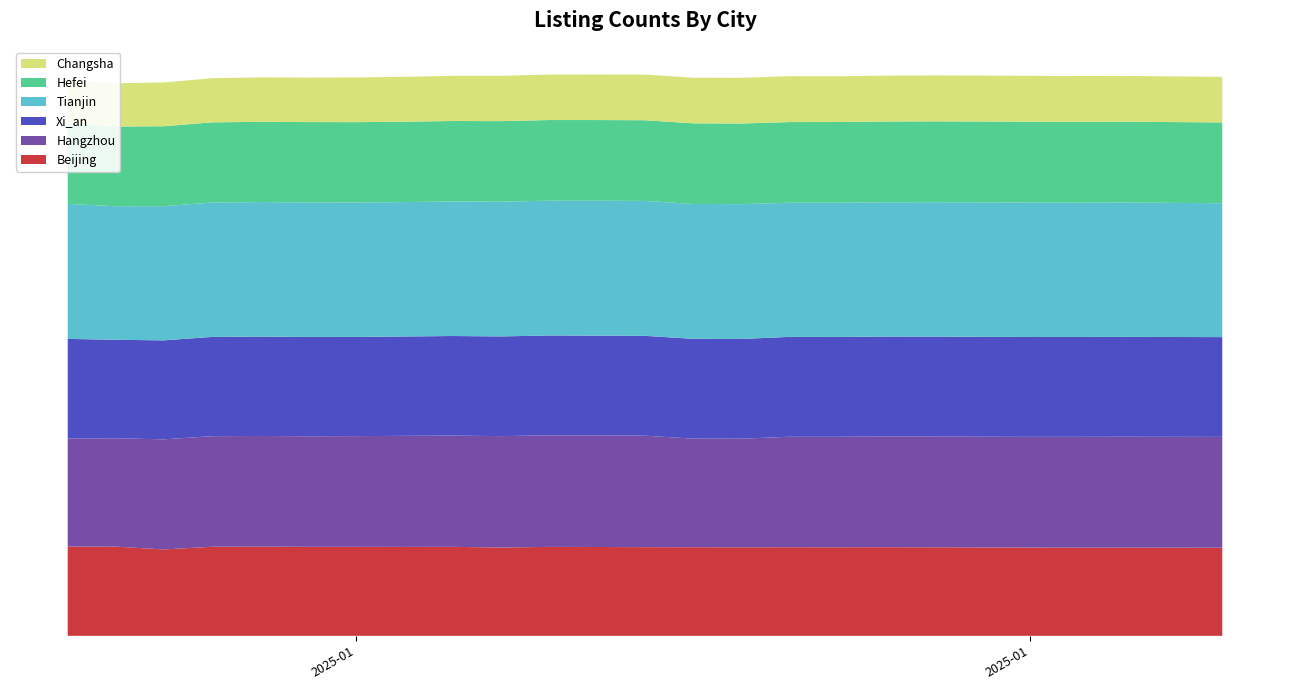

Reading left to right, transcribe all the data shown in this chart.

Beijing: 127791	127657	123610	127519	127672	127390	127378	127294	127373	126340	127322	127154	126885	126816	126741	126803	126764	126841	126711	126522	126358	126265	126299	126181
Hangzhou: 154746	155106	157644	158237	158396	158276	158469	158959	159231	159509	159667	159713	159600	155438	155426	158114	158122	158537	158531	158457	158443	158580	158651	158589
Xi_an: 142486	140950	141647	142077	142221	142111	141987	142210	142527	142703	142888	142819	142924	142850	142746	142959	142901	142937	143058	142979	142928	142913	142925	142794
Tianjin: 193174	191198	192066	192377	192538	192614	192449	192340	192549	192809	192935	193061	193075	192998	192963	191969	192119	192266	192392	192500	192372	192230	192285	191598
Hefei: 115137	114035	114446	114749	114874	114950	114975	115095	115193	115336	115441	115508	115486	115423	115381	115510	115513	115576	115659	115714	115728	115674	115672	115686
Changsha: 62146	61883	62691	63193	63570	63670	63921	64266	64633	64834	65112	65166	65384	65312	65464	65723	65530	65649	65854	65765	65689	65602	65521	65269